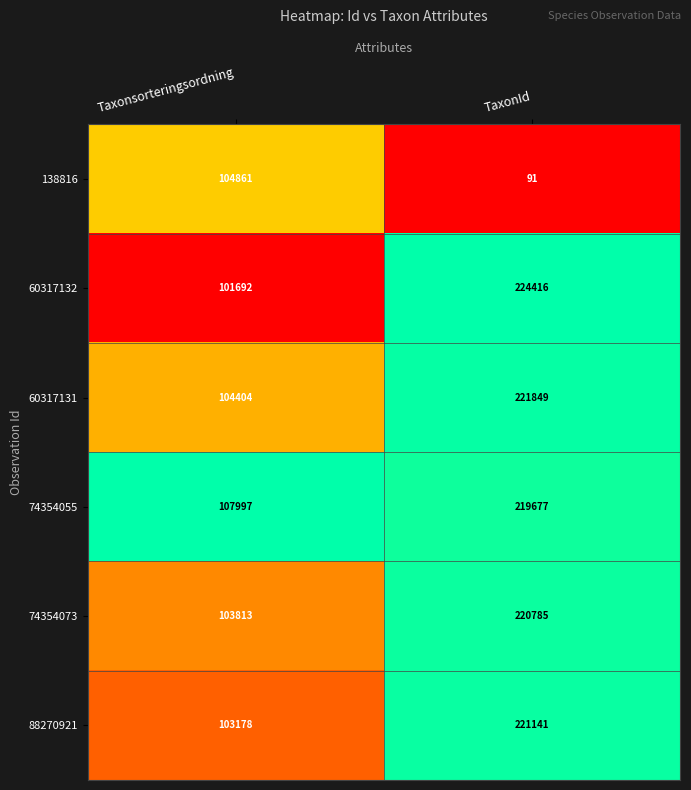

Reading left to right, extract all data points from this chart.

138816: Taxonsorteringsordning=104861	TaxonId=91
60317132: Taxonsorteringsordning=101692	TaxonId=224416
60317131: Taxonsorteringsordning=104404	TaxonId=221849
74354055: Taxonsorteringsordning=107997	TaxonId=219677
74354073: Taxonsorteringsordning=103813	TaxonId=220785
88270921: Taxonsorteringsordning=103178	TaxonId=221141